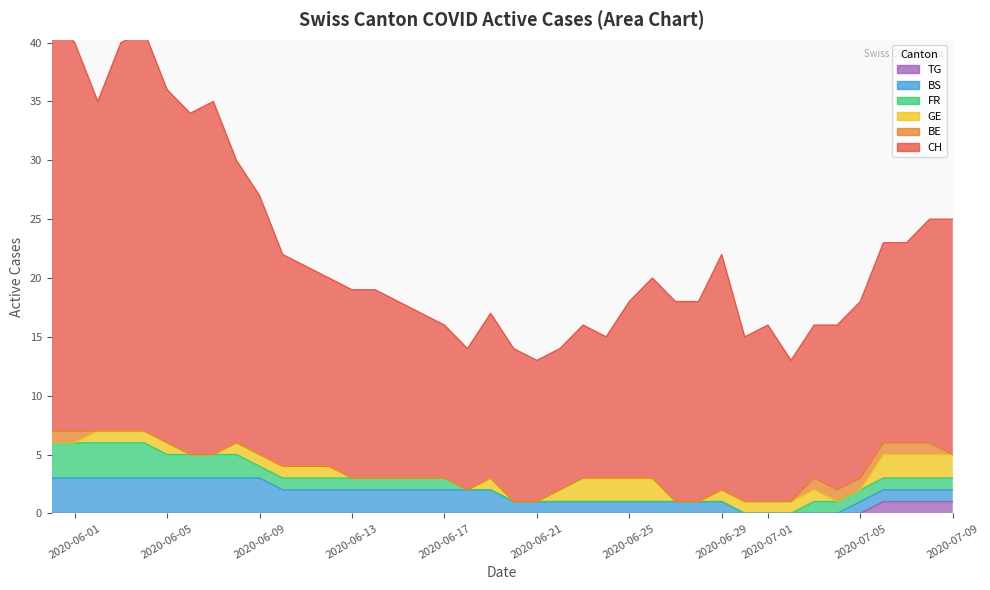

True or false: BS has more than 1 interior local peaks.

False